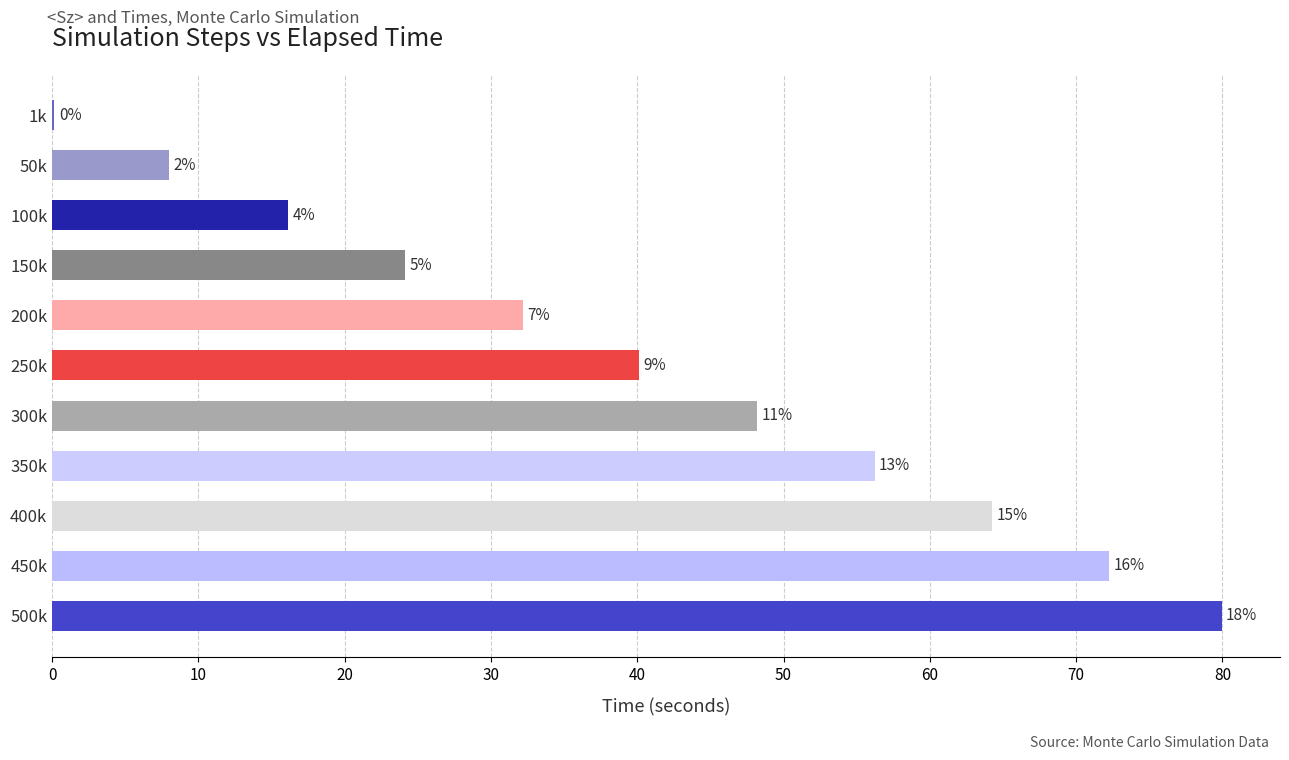

What is the sum of all values?

441.6